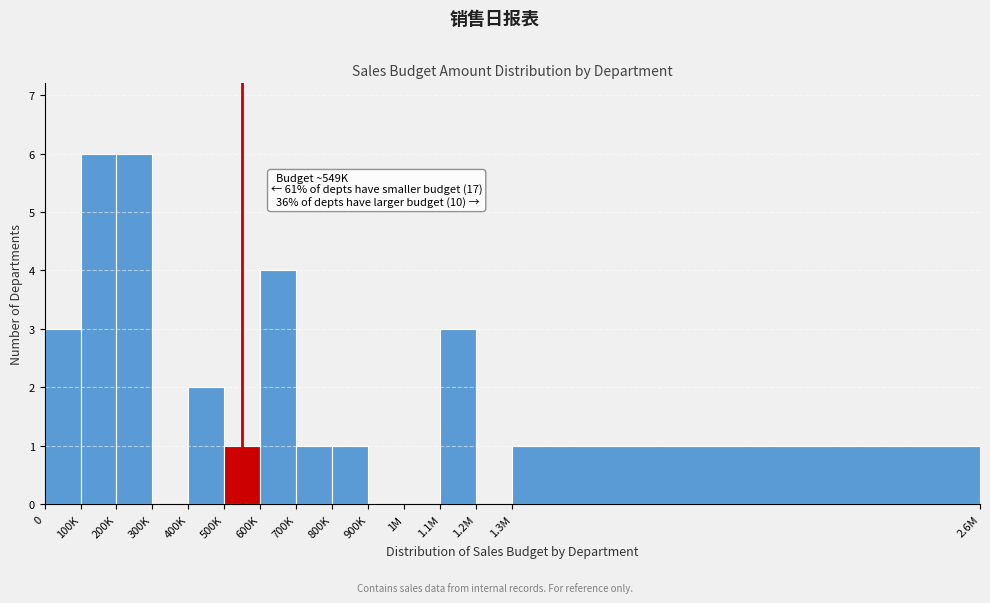

Reading left to right, extract all data points from this chart.

0=3	100K=6	200K=6	300K=0	400K=2	500K=1	600K=4	700K=1	800K=1	900K=0	1M=0	1.1M=3	1.2M=0	1.3M=1